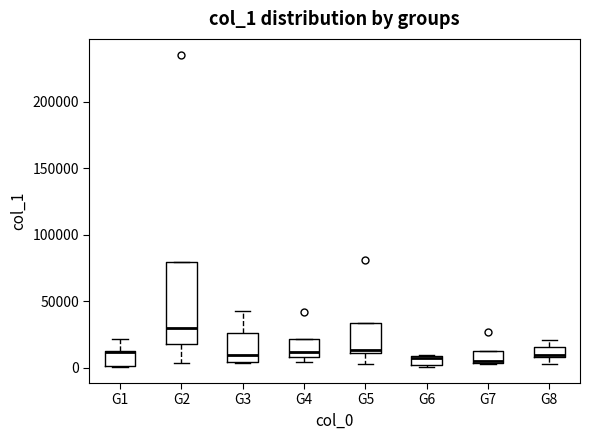

Which box is the tallest, from its lower edge to its upper edge?

G2